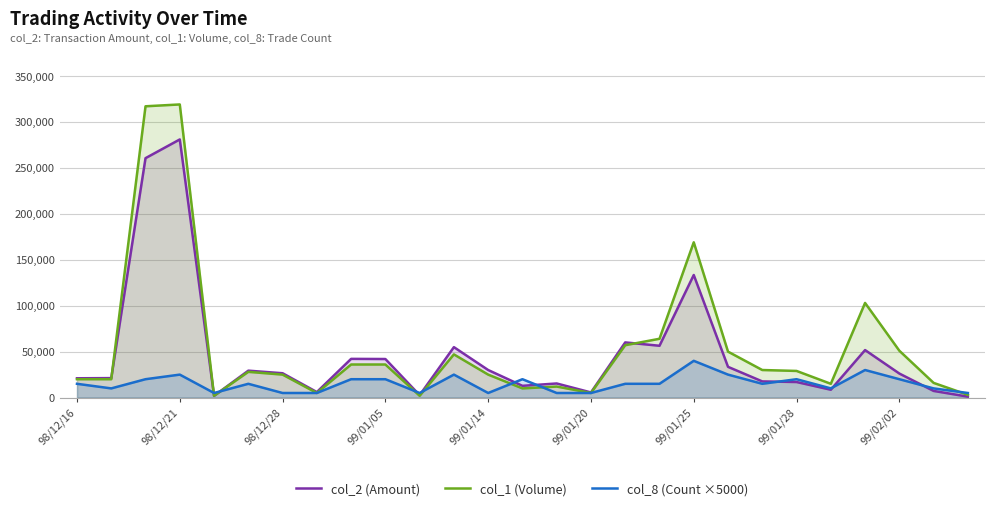

What is the greatest value displayed?

319000